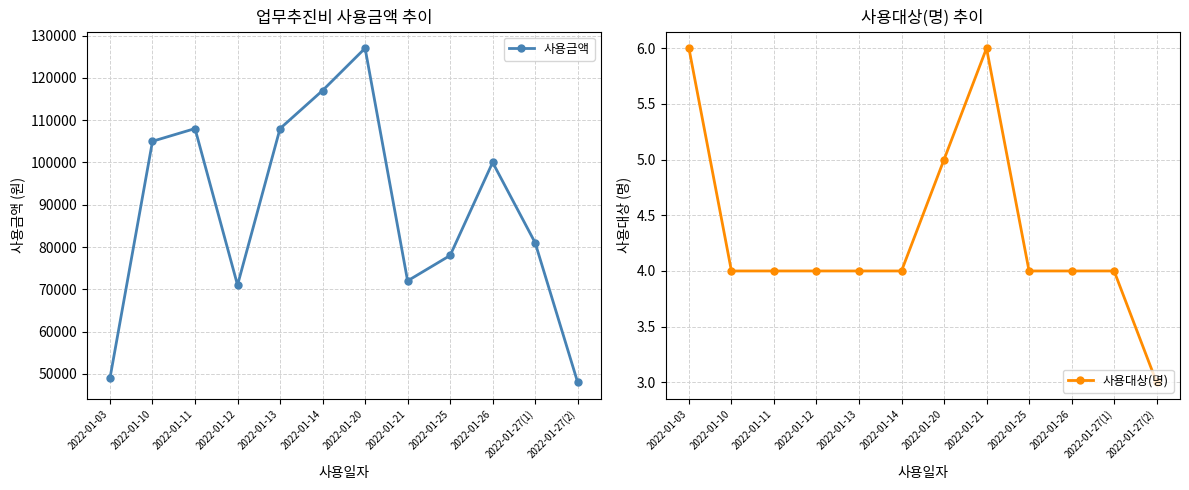

What is the greatest value displayed?

127000